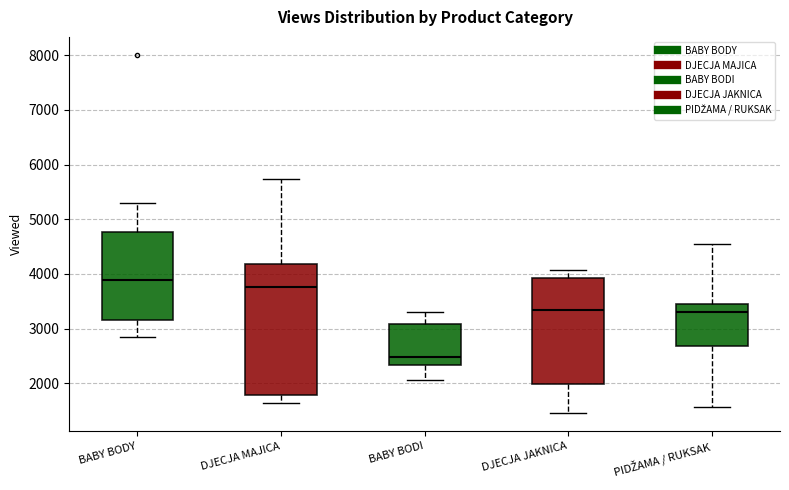

Reading left to right, transcribe this box plot: for each box, give where its median line is, the range the box spans, and where its two whiskers end, as read against the y-axis. The values are not printed on the chart, so give them approximately, as read against the axis.

BABY BODY: median 3900, box 3200 to 4800, whiskers 2900 to 5300
DJECJA MAJICA: median 3800, box 1800 to 4200, whiskers 1600 to 5700
BABY BODI: median 2500, box 2300 to 3100, whiskers 2100 to 3300
DJECJA JAKNICA: median 3300, box 2000 to 3900, whiskers 1500 to 4100
PIDŽAMA / RUKSAK: median 3300, box 2700 to 3400, whiskers 1600 to 4600